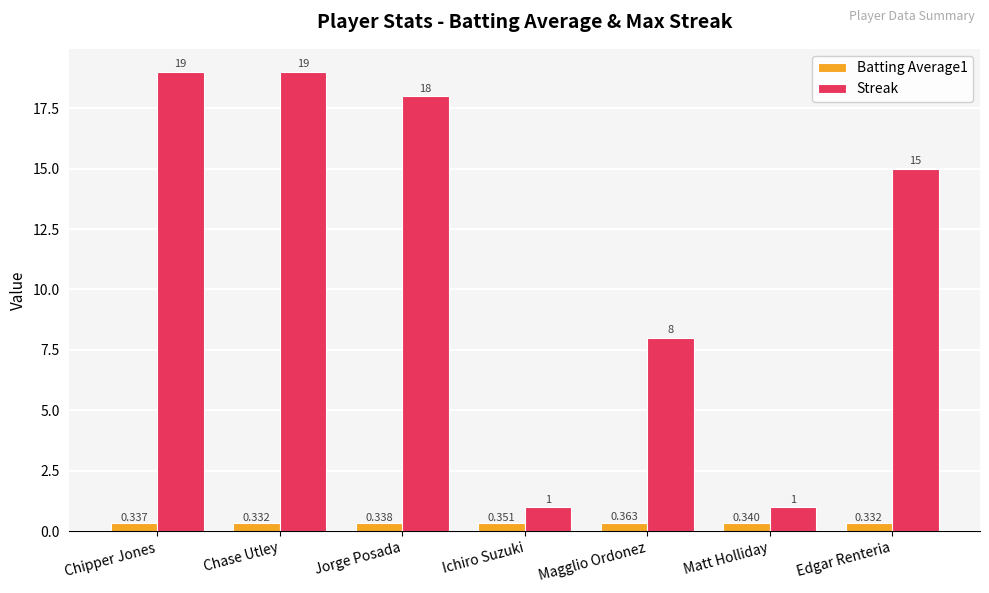

What are all the series names shown in the legend?

Batting Average1, Streak